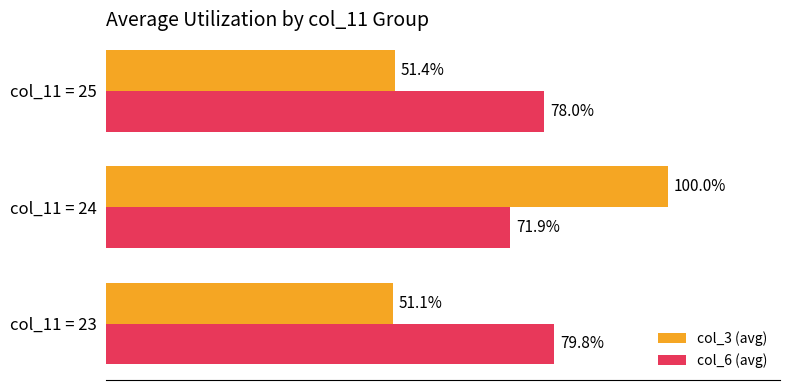

Which label corresponds to the smallest value in the chart?

col_11 = 23